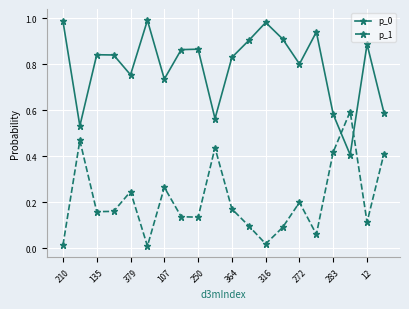

What is the sum of all p_1 values?

4.2